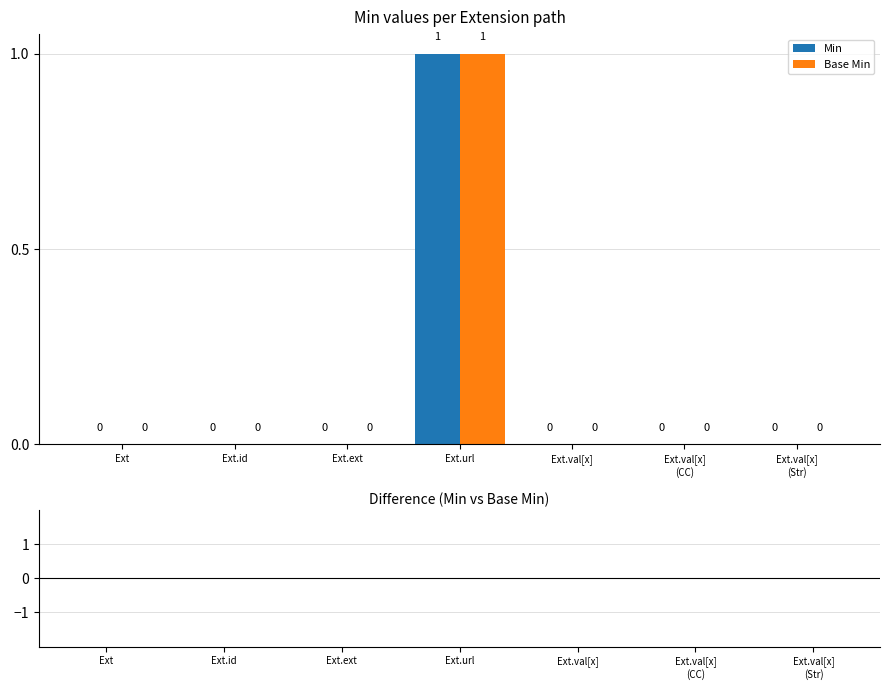

Are the bars grouped side by side (vs. stacked)?

Yes